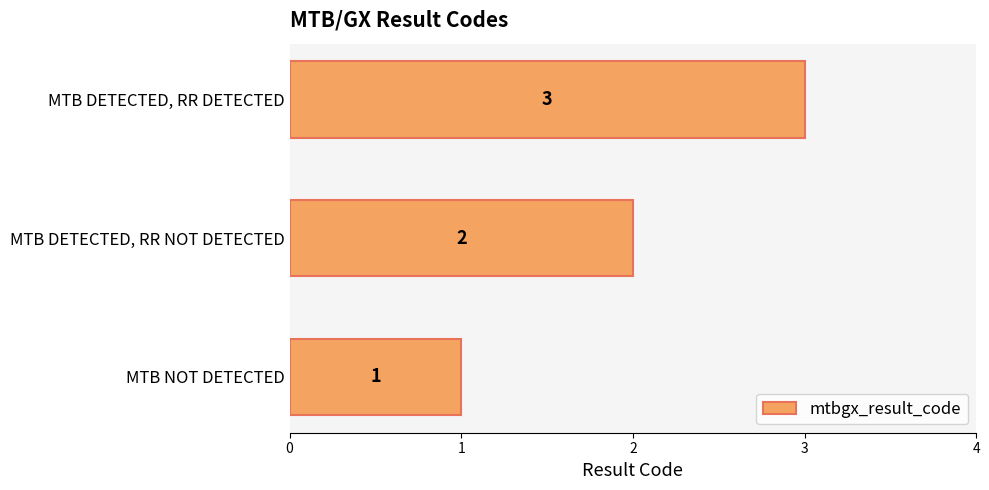

Is it true that the value at MTB DETECTED, RR DETECTED is 3?

True